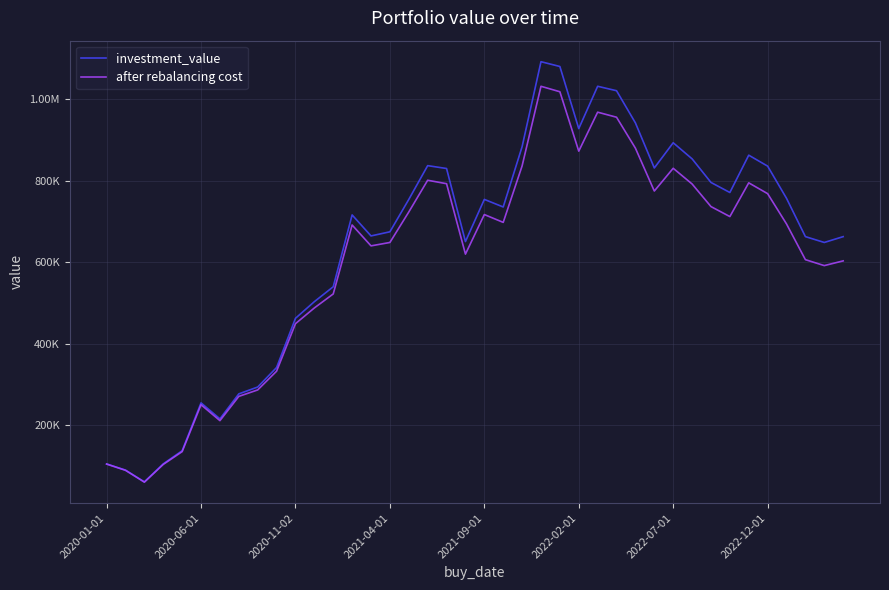

Does the chart have visible grid lines?

Yes